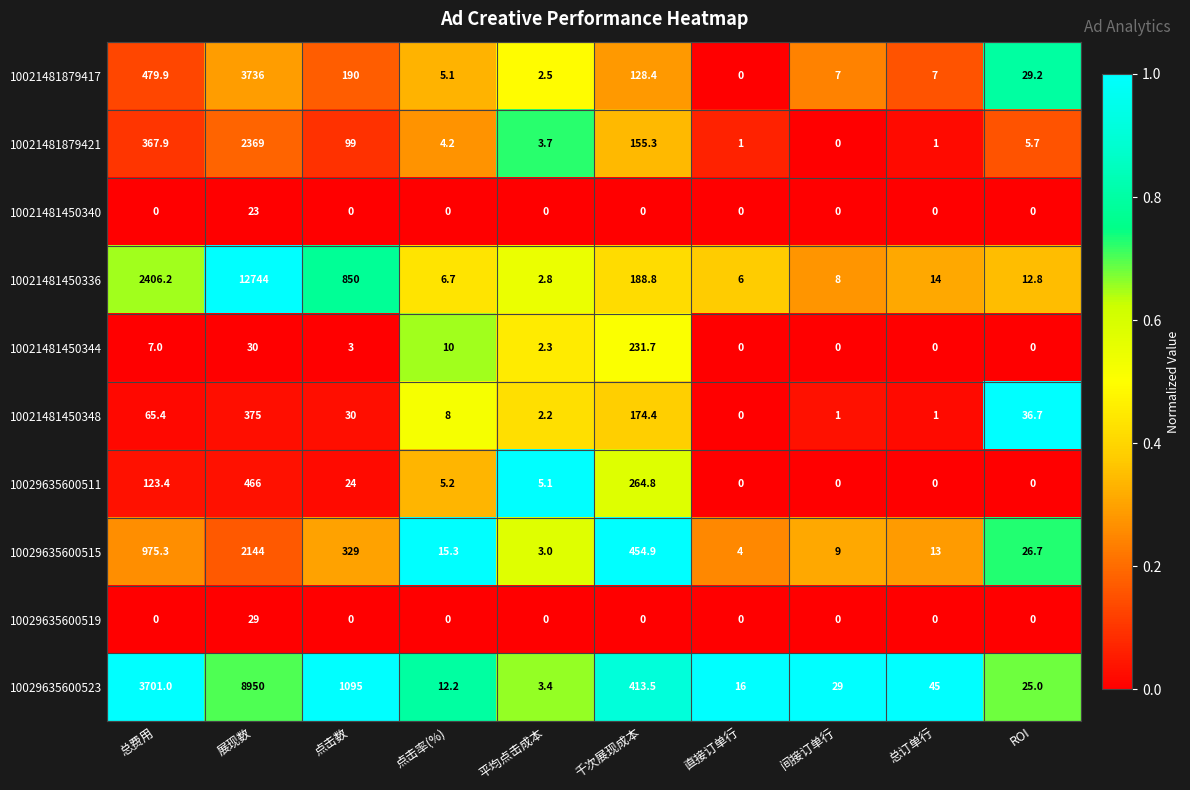

How many distinct data groups are displayed?

10